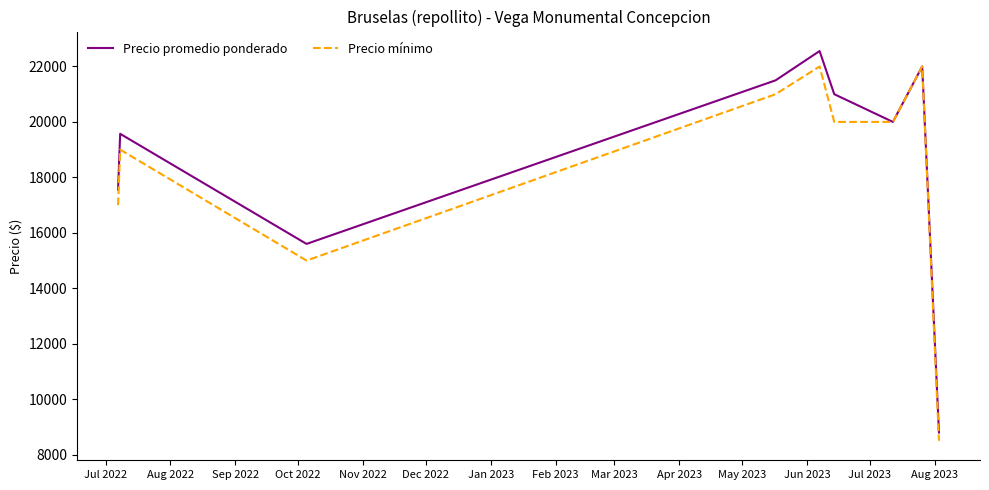

What is the maximum value shown in the chart?

22556